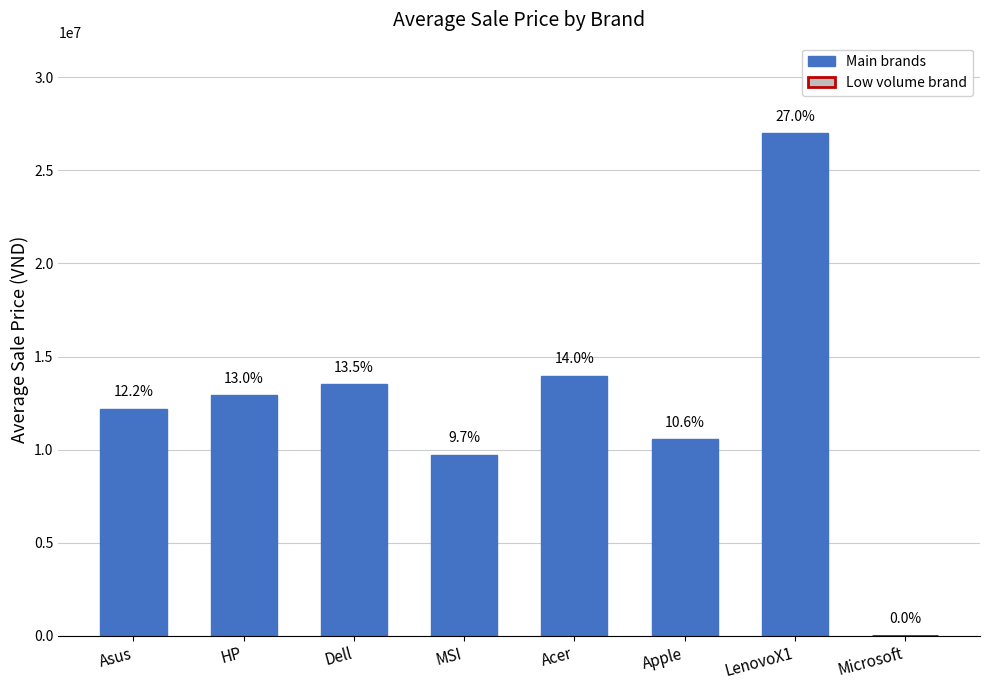

Are the bars horizontal?

No